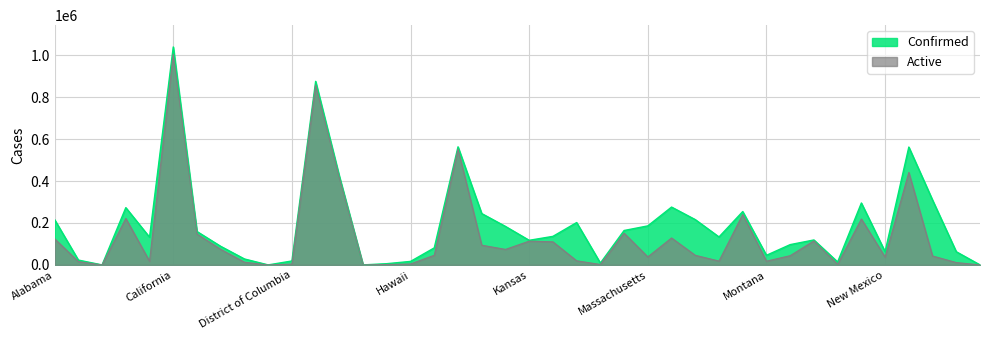

At which category does Active reach its first local peak?

Arizona